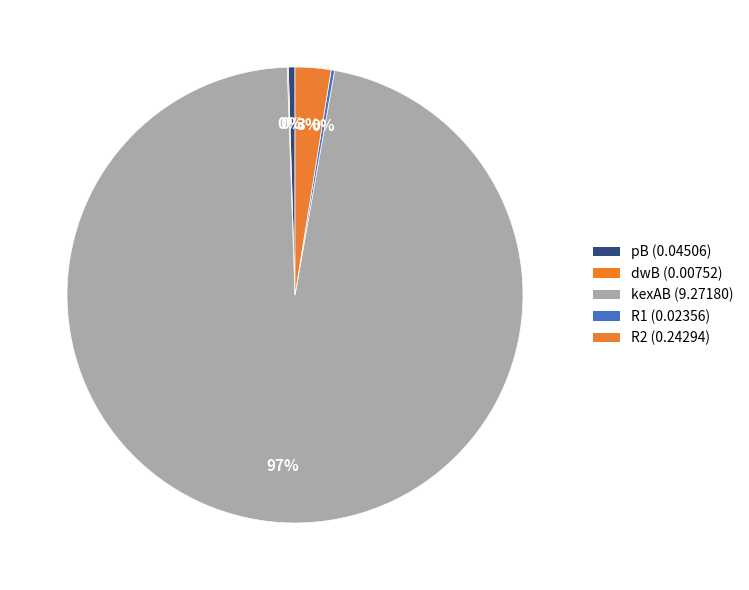

To the nearest percent, what is the combined percentage of R2 and R1?

3%